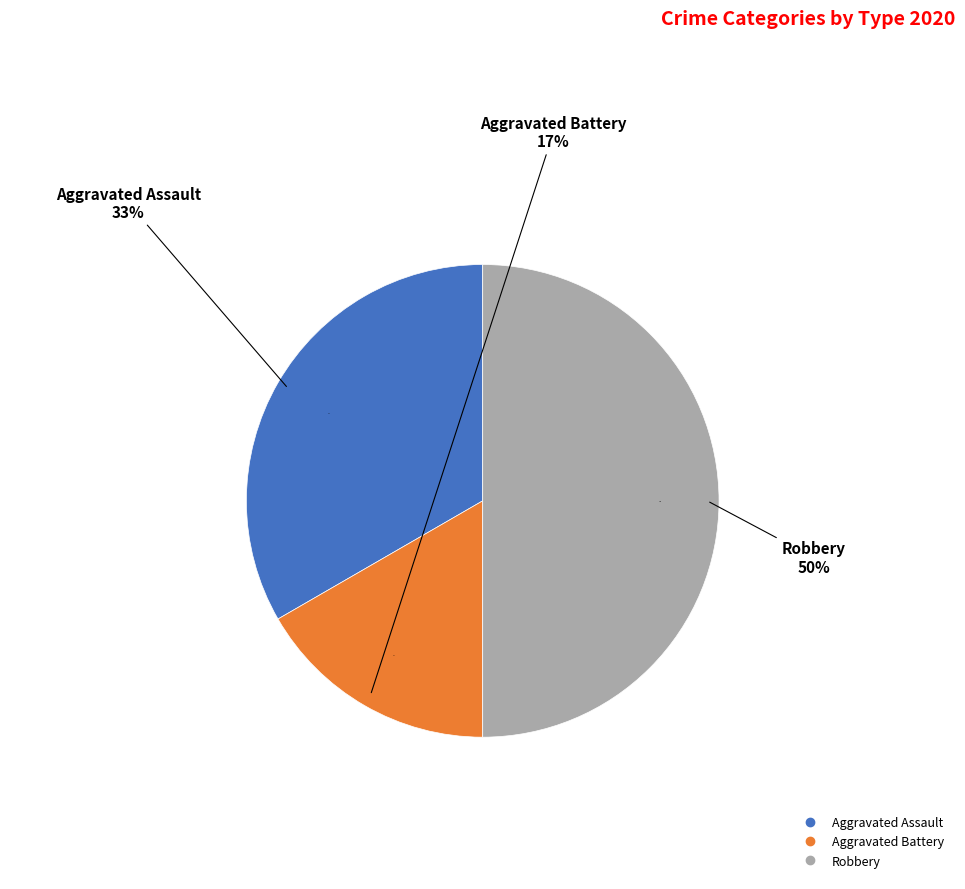

Between Robbery and Aggravated Battery, which is larger?

Robbery